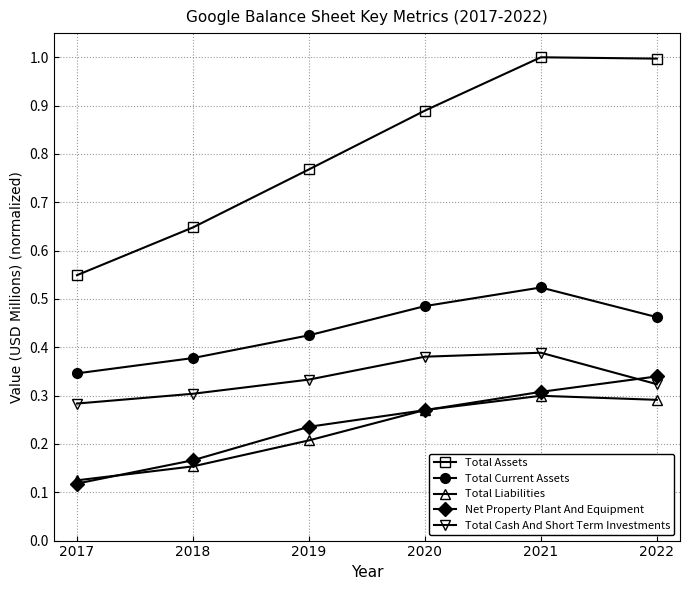

The value of Total Assets at 2019 is 0.4. True or false?

False